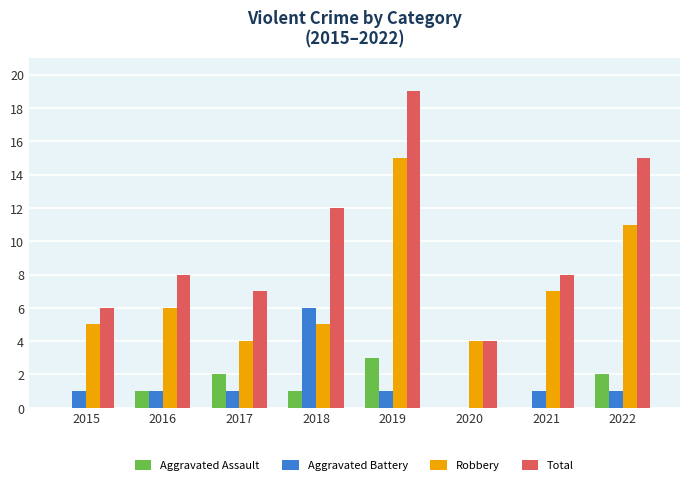

What is the total value across all series at 2018?

24